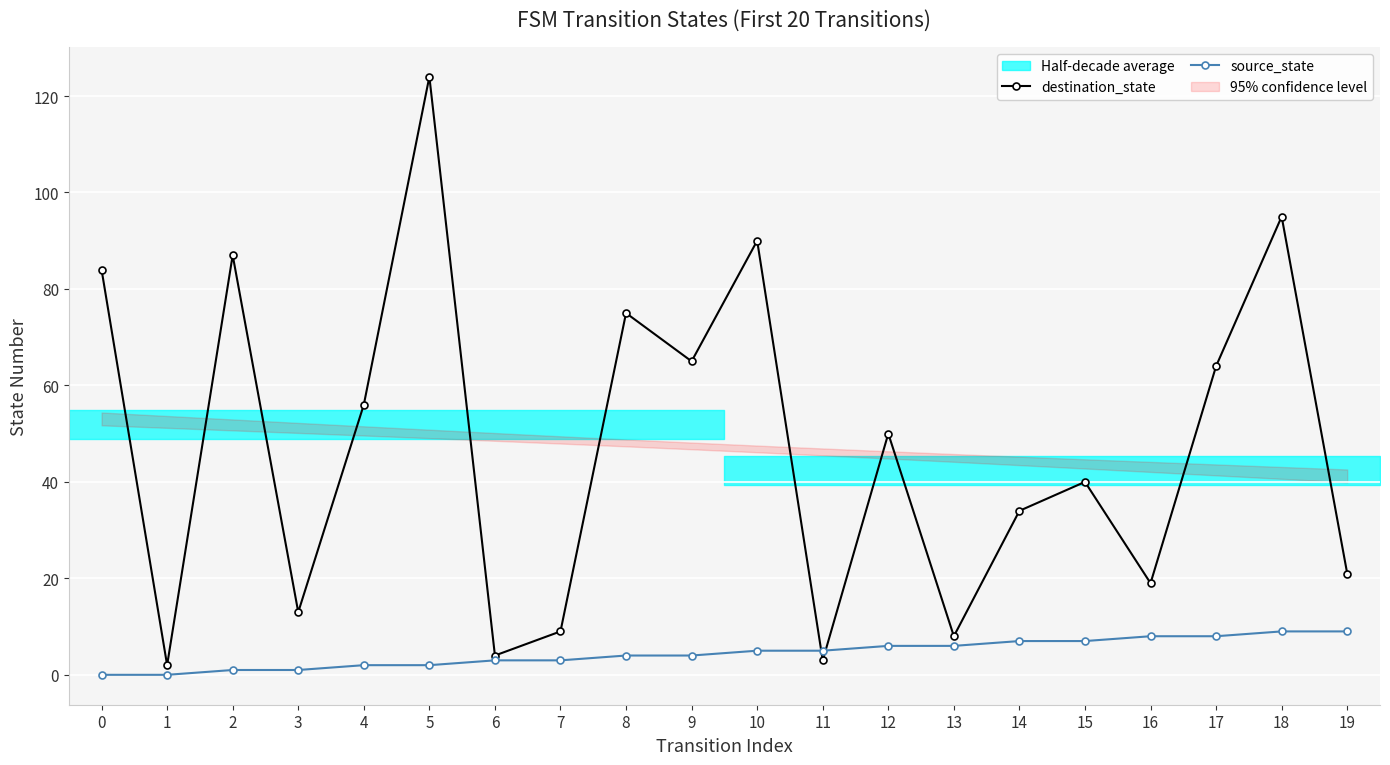

What is the maximum value for destination_state?

124